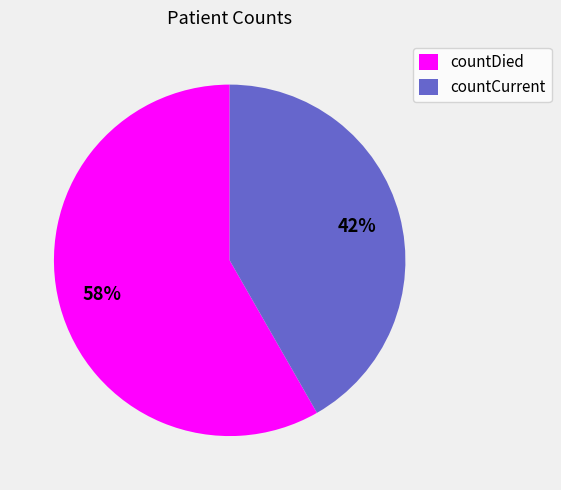

To the nearest percent, what is the combined percentage of countCurrent and countDied?

100%